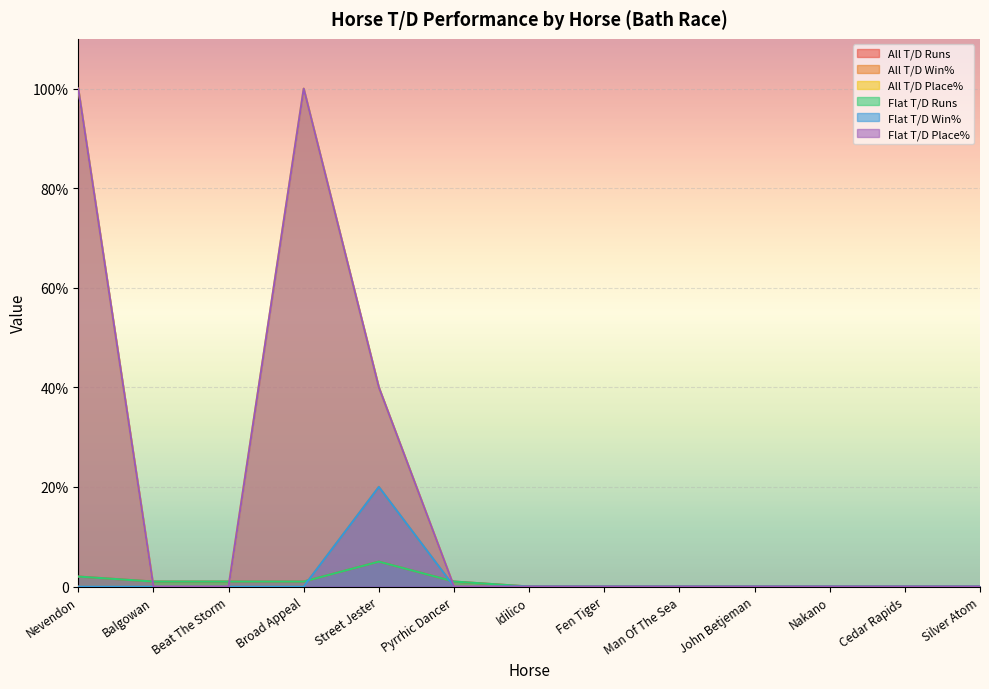

Reading right to left, what are all the values shown in this chart?

All T/D Runs: 0	0	0	0	0	0	0	1	5	1	1	1	2
All T/D Win%: 0	0	0	0	0	0	0	0	20	0	0	0	0
All T/D Place%: 0	0	0	0	0	0	0	0	40	100	0	0	100
Flat T/D Runs: 0	0	0	0	0	0	0	1	5	1	1	1	2
Flat T/D Win%: 0	0	0	0	0	0	0	0	20	0	0	0	0
Flat T/D Place%: 0	0	0	0	0	0	0	0	40	100	0	0	100